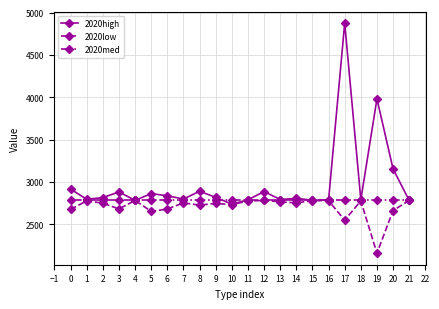

What is the spread (max minus min) of values at 3?

200.6